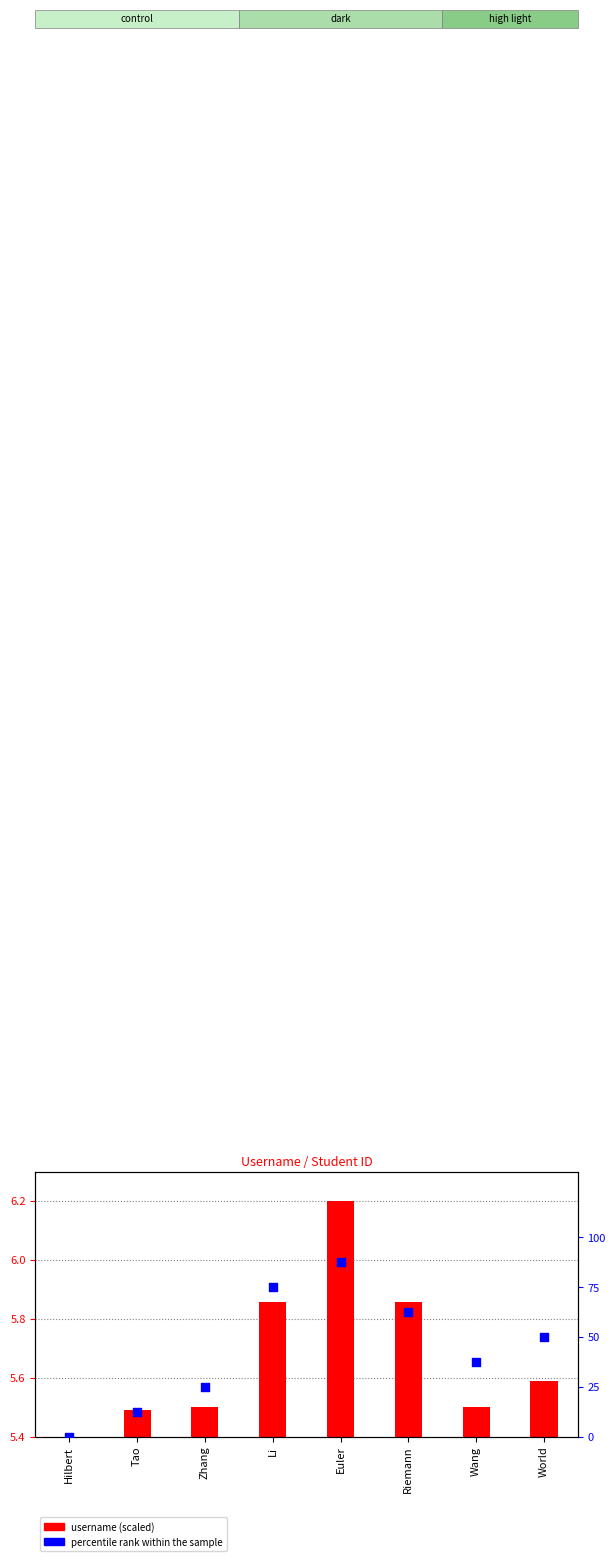

Is the value of percentile rank within the sample at Wang greater than the value of username (scaled) at Zhang?

Yes